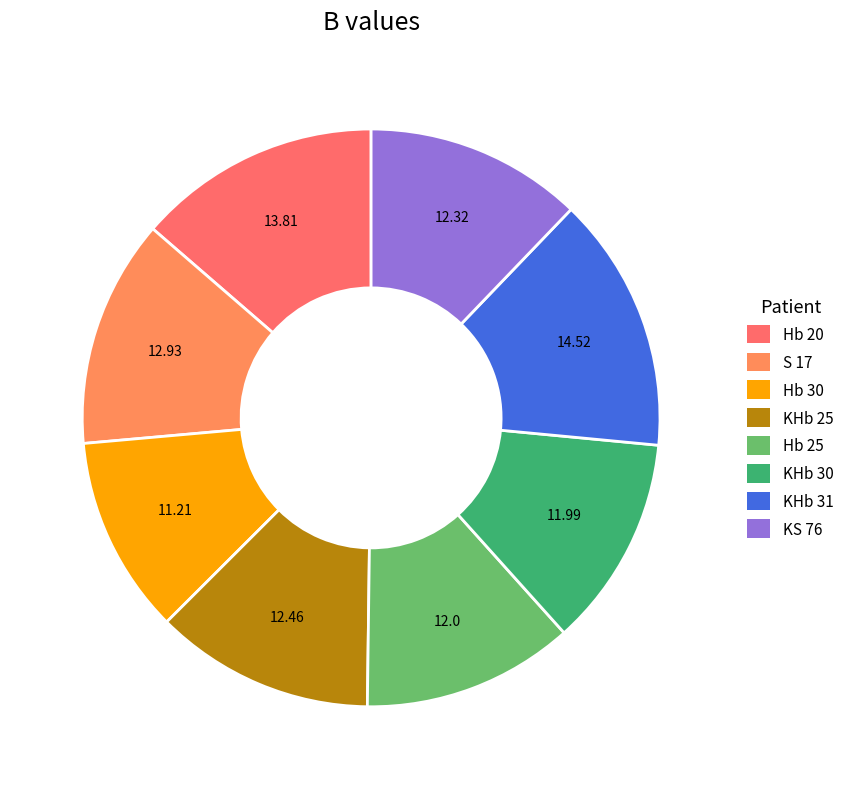

Is there a majority slice in this chart?

No